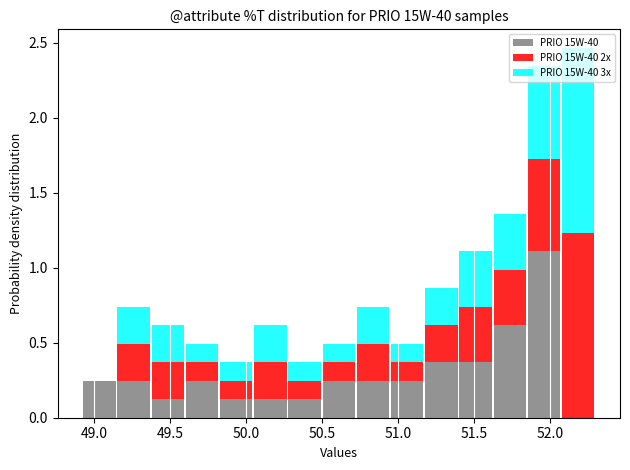

Reading left to right, list every stacked bar in this chart as the range it spans on the x-axis followed by its total height. Neither the bar edges nor the heights are printed on the chart, so give them approximately, as read against the axes.

48.90 to 49.15: 0.25
49.15 to 49.35: 0.75
49.35 to 49.60: 0.60
49.60 to 49.80: 0.50
49.80 to 50.05: 0.35
50.05 to 50.25: 0.60
50.25 to 50.50: 0.35
50.50 to 50.70: 0.50
50.70 to 50.95: 0.75
50.95 to 51.15: 0.50
51.15 to 51.40: 0.85
51.40 to 51.60: 1.10
51.60 to 51.85: 1.35
51.85 to 52.05: 2.35
52.05 to 52.30: 2.45